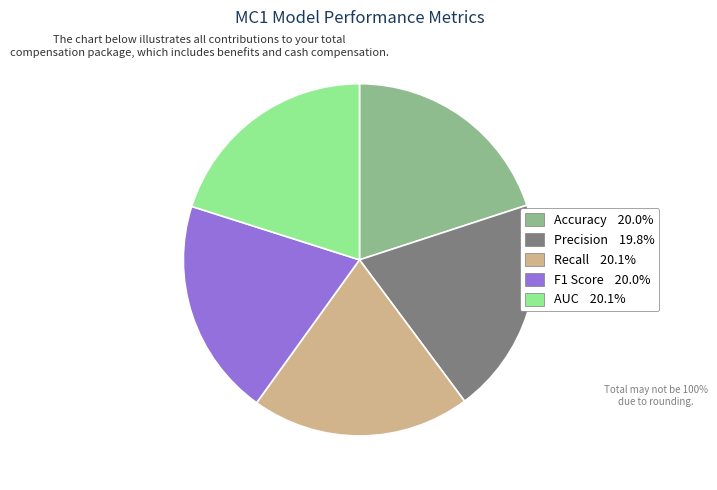

Is there a majority slice in this chart?

No